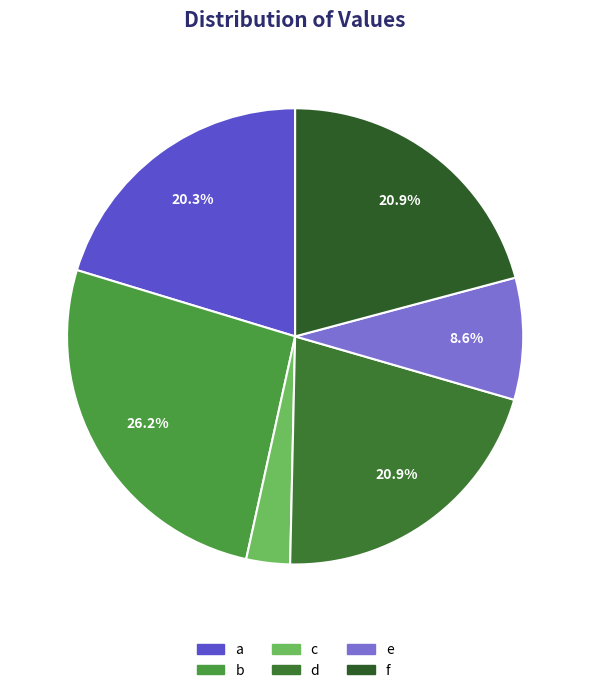

What is the change in value from b to d?

-3.0